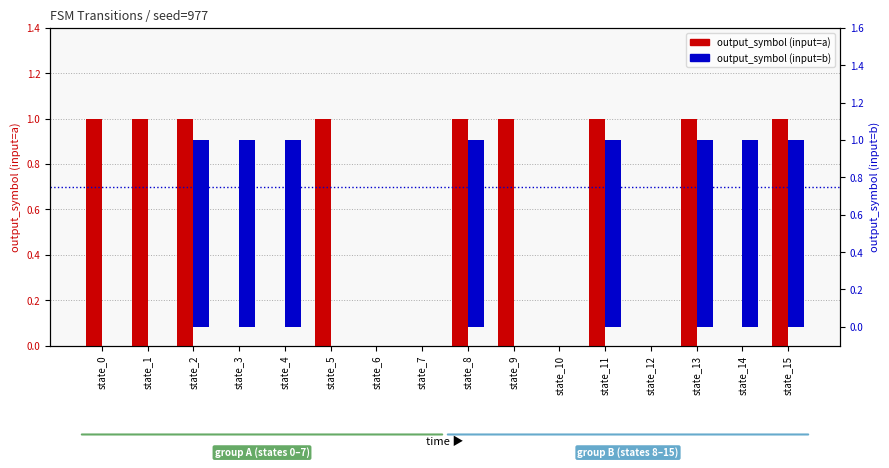

How many output_symbol (input=b) values are between 0 and 1?

16